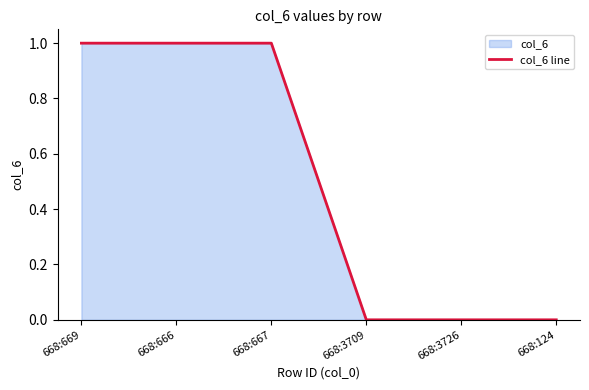

What is the sum of all values?

3